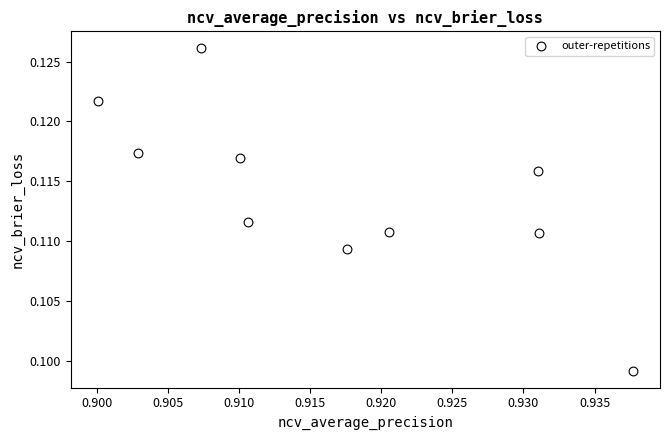

What is the average X value?

0.9